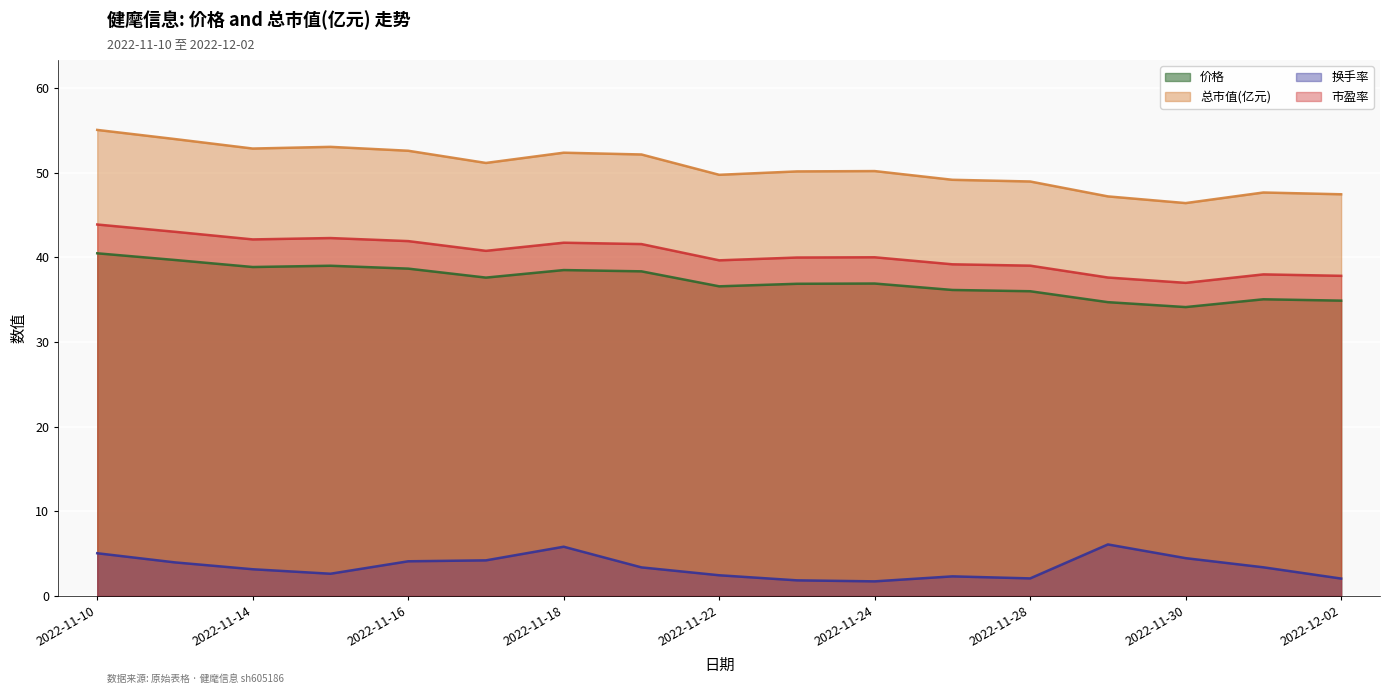

True or false: 换手率 and 总市值(亿元) cross at least once.

False